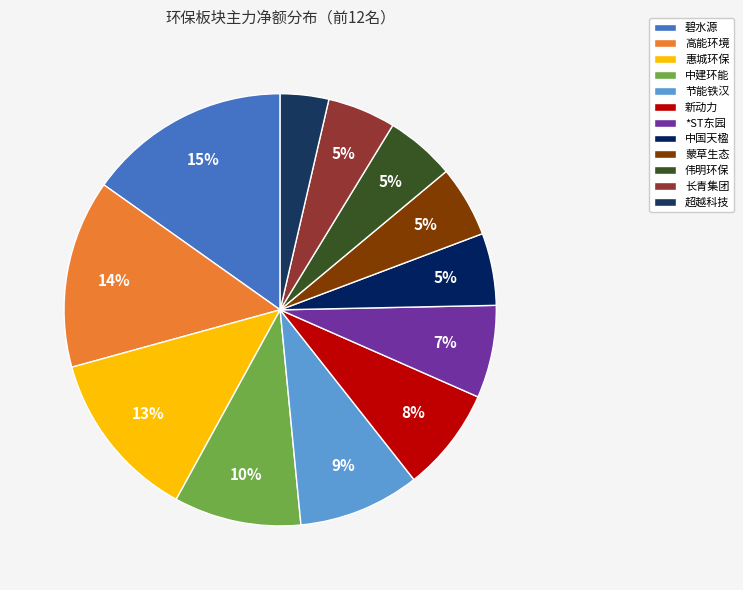

Do 中国天楹 and 伟明环保 together represent more than half of the pie?

No